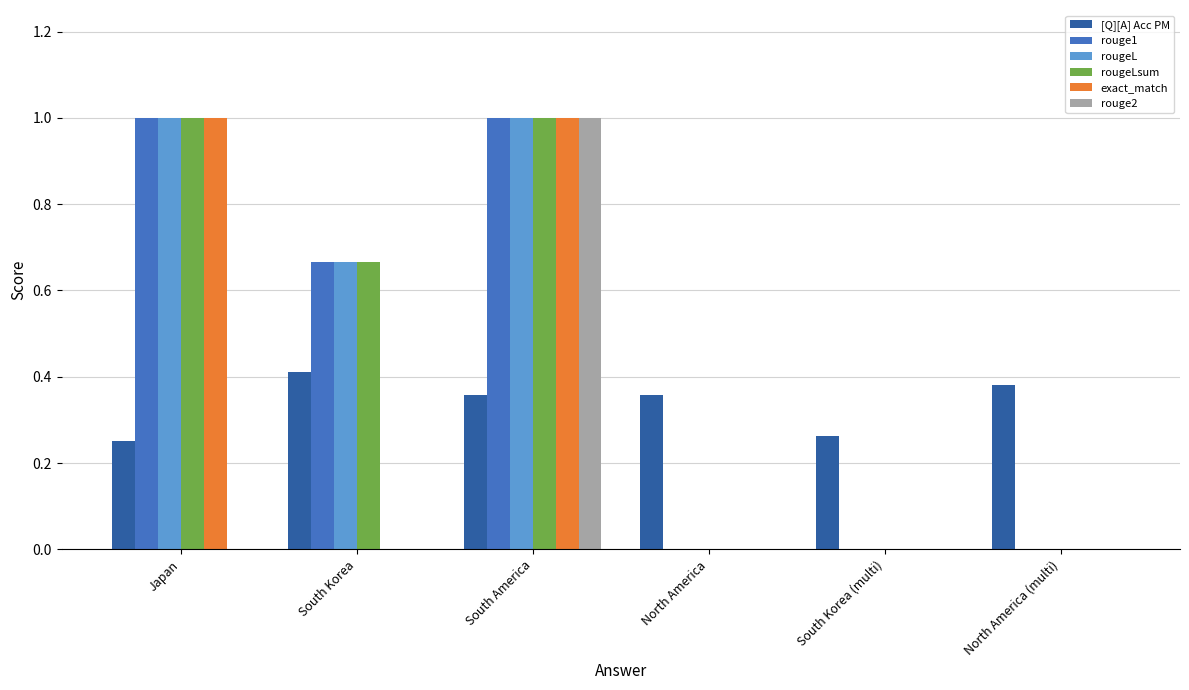

Is it true that [Q][A] Acc PM equals 0.2 at South America?

False